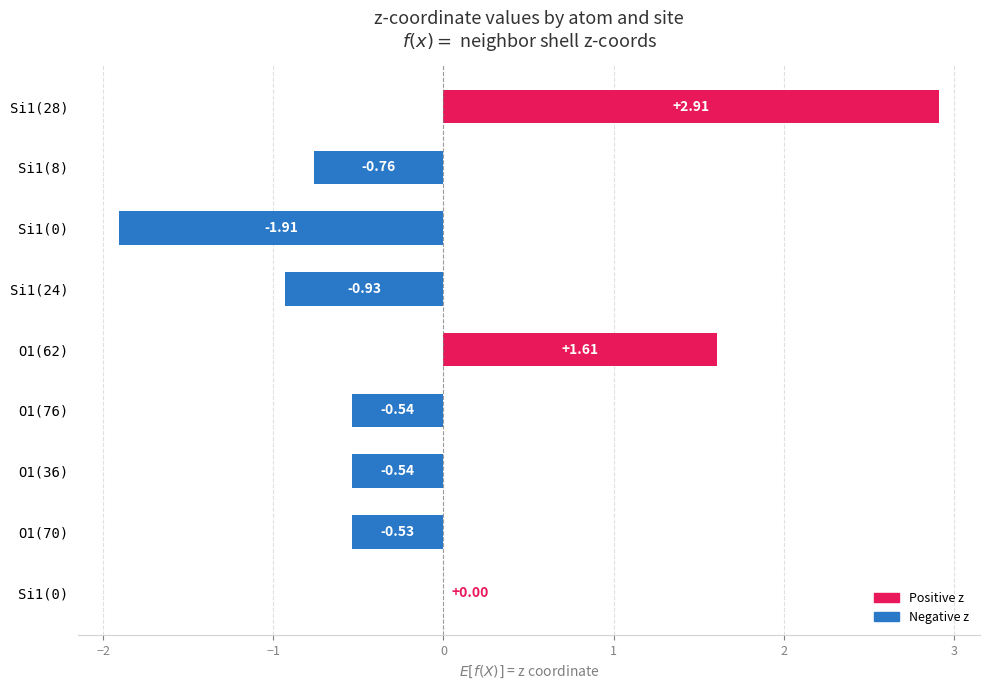

Which label corresponds to the largest value in the chart?

Si1(28)